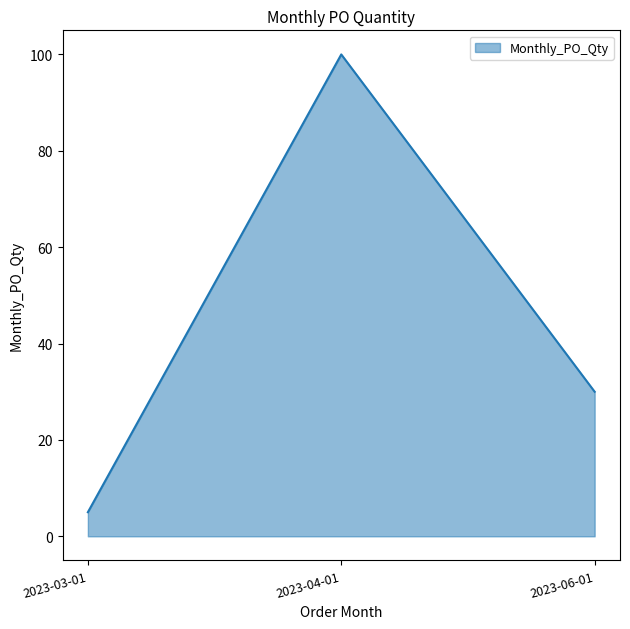

Which label corresponds to the smallest value in the chart?

2023-03-01